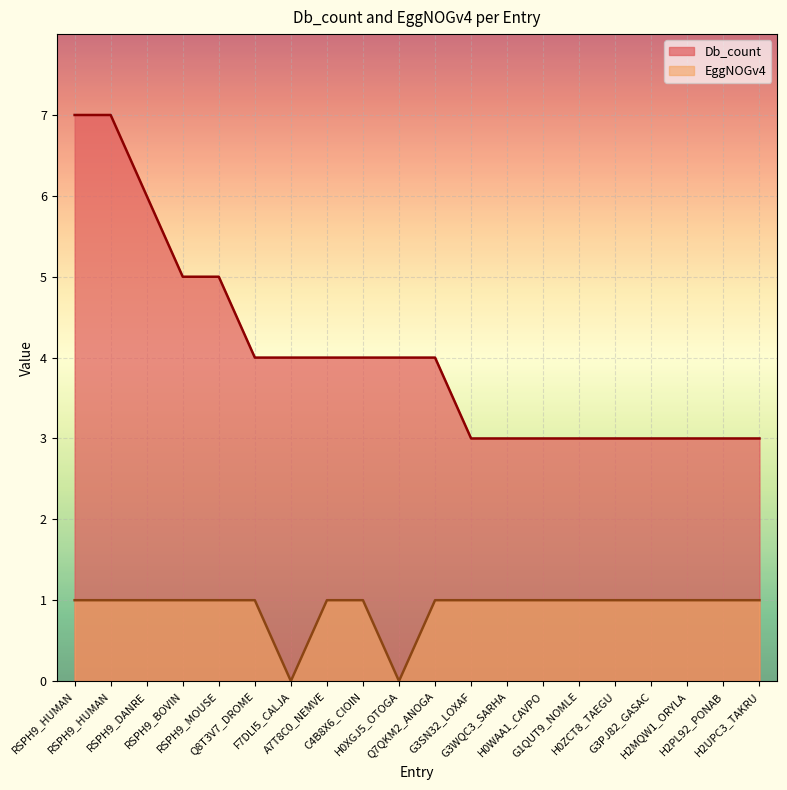

What is the approximate value of Db_count at RSPH9_HUMAN?

7